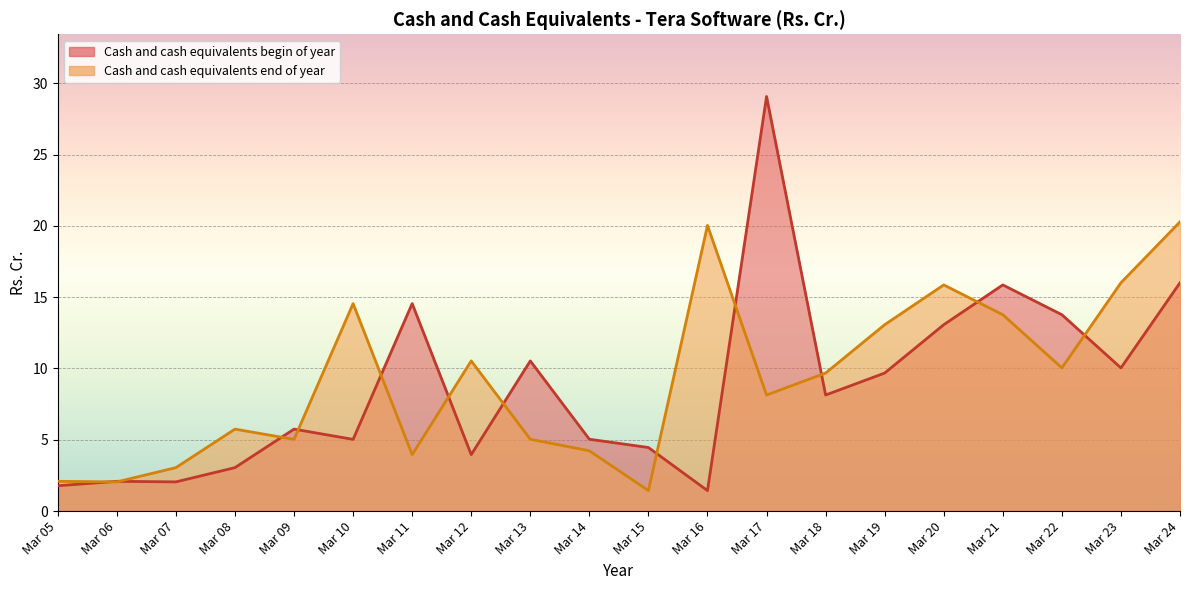

How many lines are shown in the chart?

2